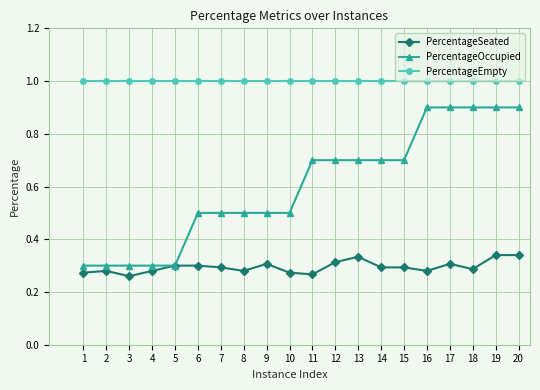

True or false: PercentageEmpty and PercentageSeated cross at least once.

False